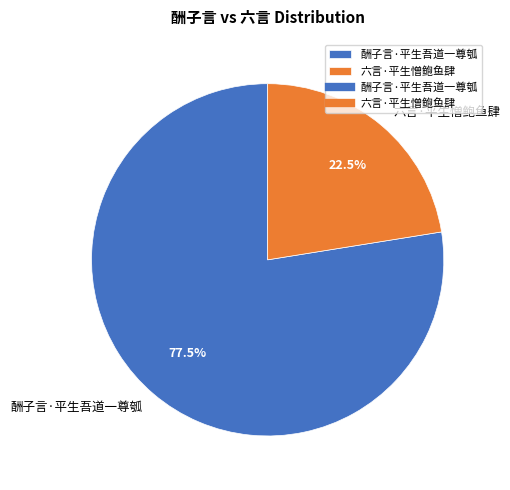

Rank the categories by value from highest to lowest.

酬子言·平生吾道一尊瓠, 六言·平生憎鲍鱼肆